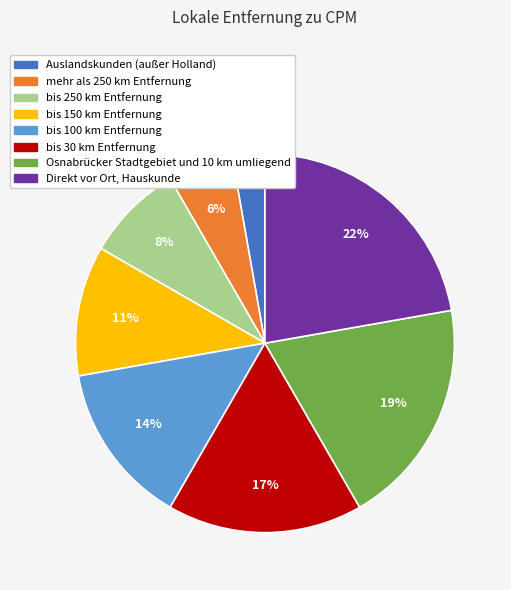

Is mehr als 250 km Entfernung the majority of the pie?

No